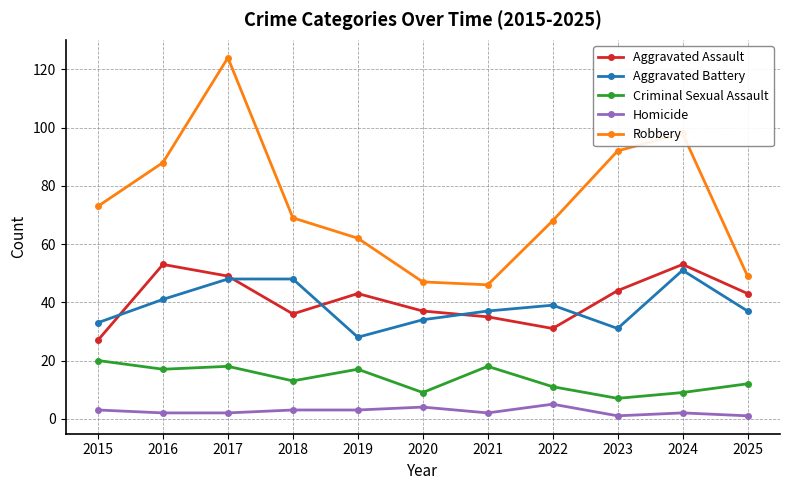

Reading left to right, transcribe all the data shown in this chart.

Aggravated Assault: 2015=27	2016=53	2017=49	2018=36	2019=43	2020=37	2021=35	2022=31	2023=44	2024=53	2025=43
Aggravated Battery: 2015=33	2016=41	2017=48	2018=48	2019=28	2020=34	2021=37	2022=39	2023=31	2024=51	2025=37
Criminal Sexual Assault: 2015=20	2016=17	2017=18	2018=13	2019=17	2020=9	2021=18	2022=11	2023=7	2024=9	2025=12
Homicide: 2015=3	2016=2	2017=2	2018=3	2019=3	2020=4	2021=2	2022=5	2023=1	2024=2	2025=1
Robbery: 2015=73	2016=88	2017=124	2018=69	2019=62	2020=47	2021=46	2022=68	2023=92	2024=98	2025=49